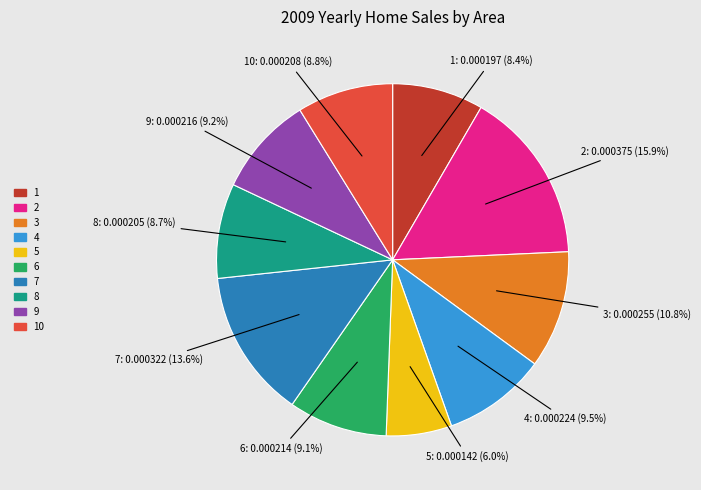

Between 6 and 5, which is larger?

6